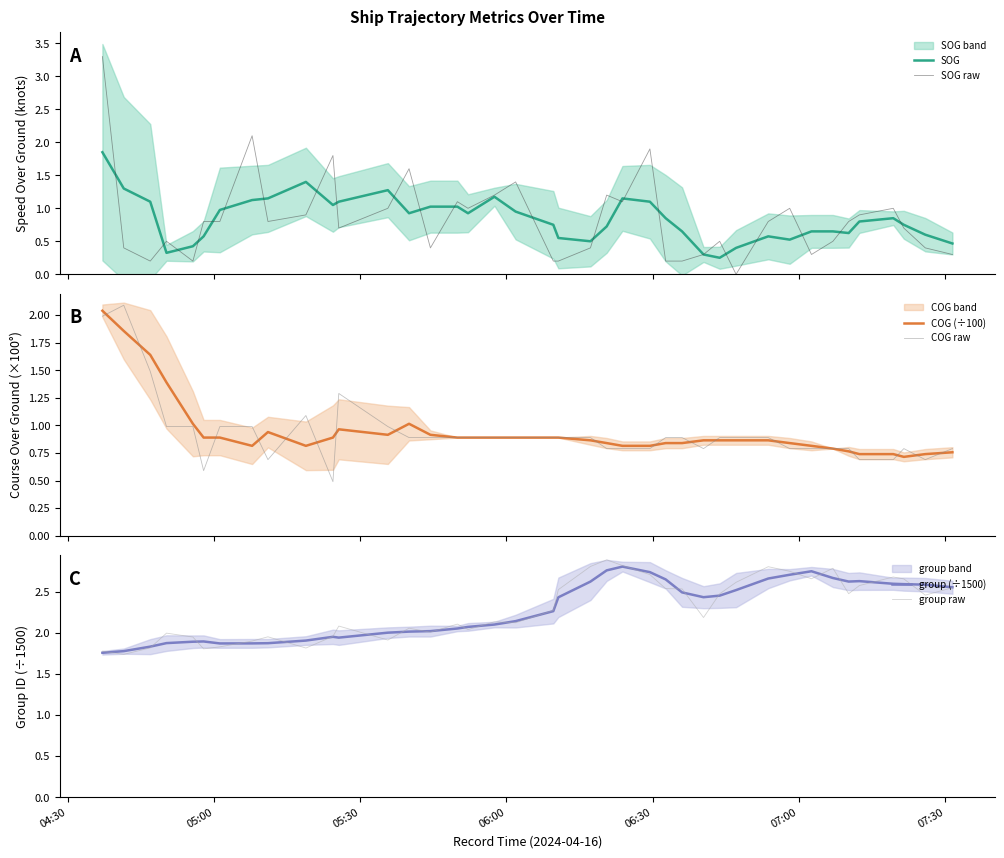

What is the value of the SOG point at the 24th from the left?

1.1